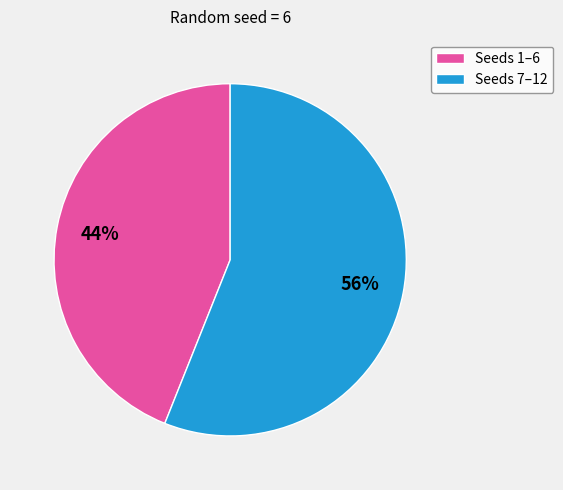

To the nearest percent, what is the difference between the largest and smallest slice percentages?

12%